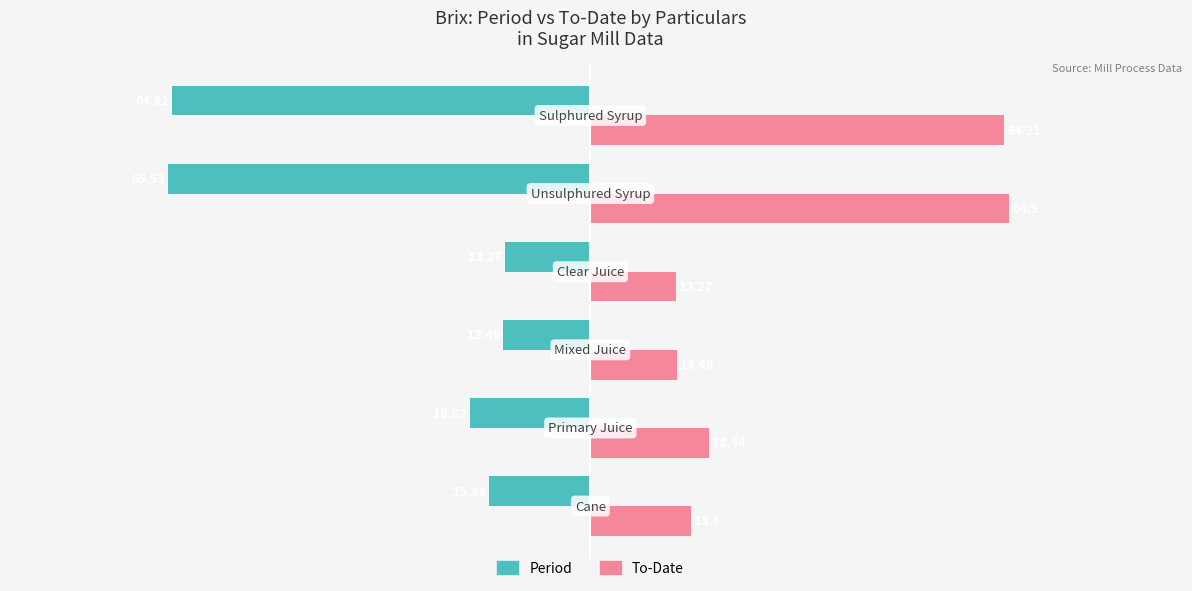

Which series has the largest range (max minus min)?

Period